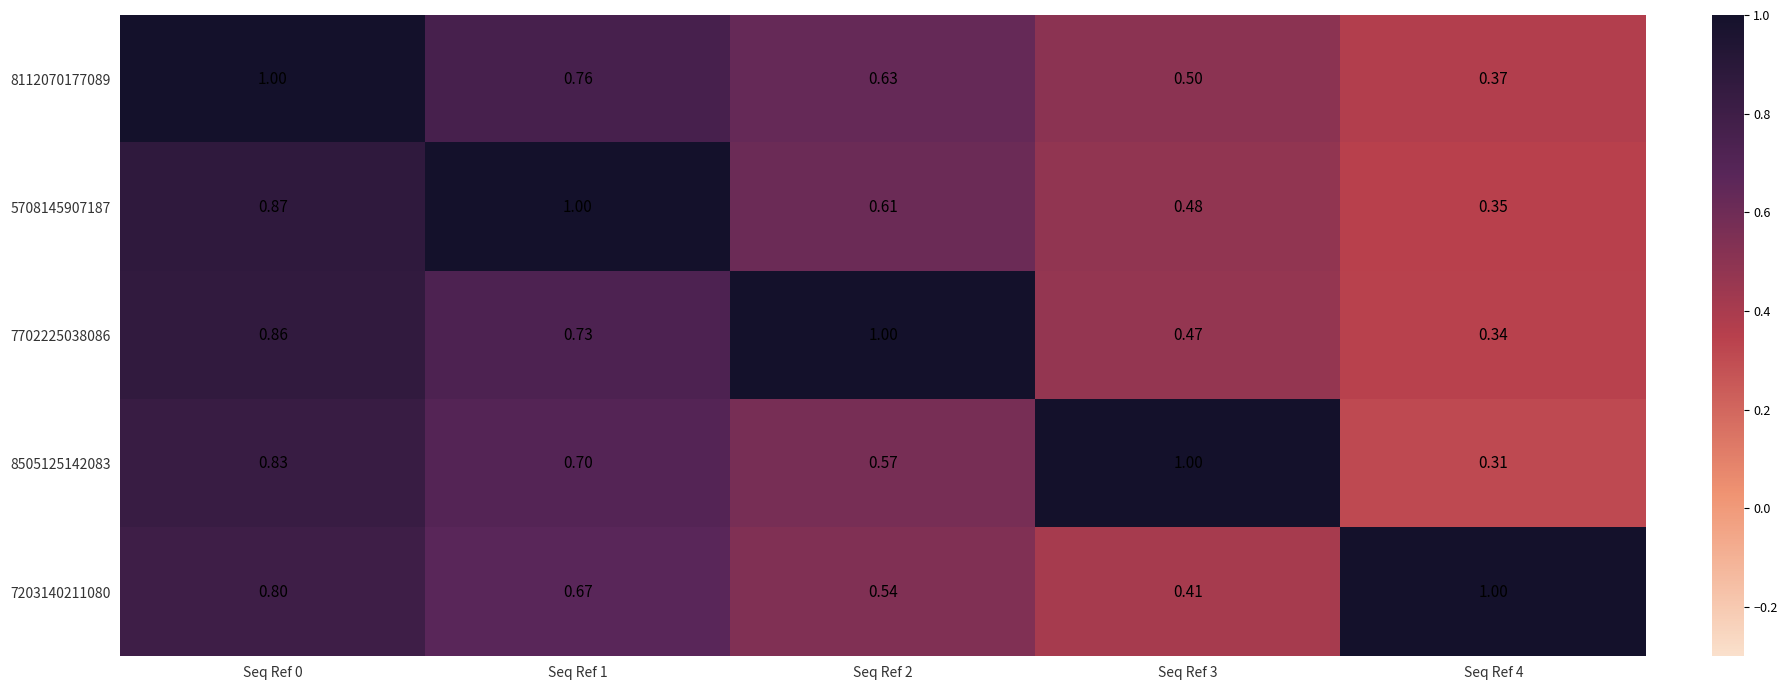

Is the value of 8112070177089 at Seq Ref 2 greater than the value of 7702225038086 at Seq Ref 1?

No